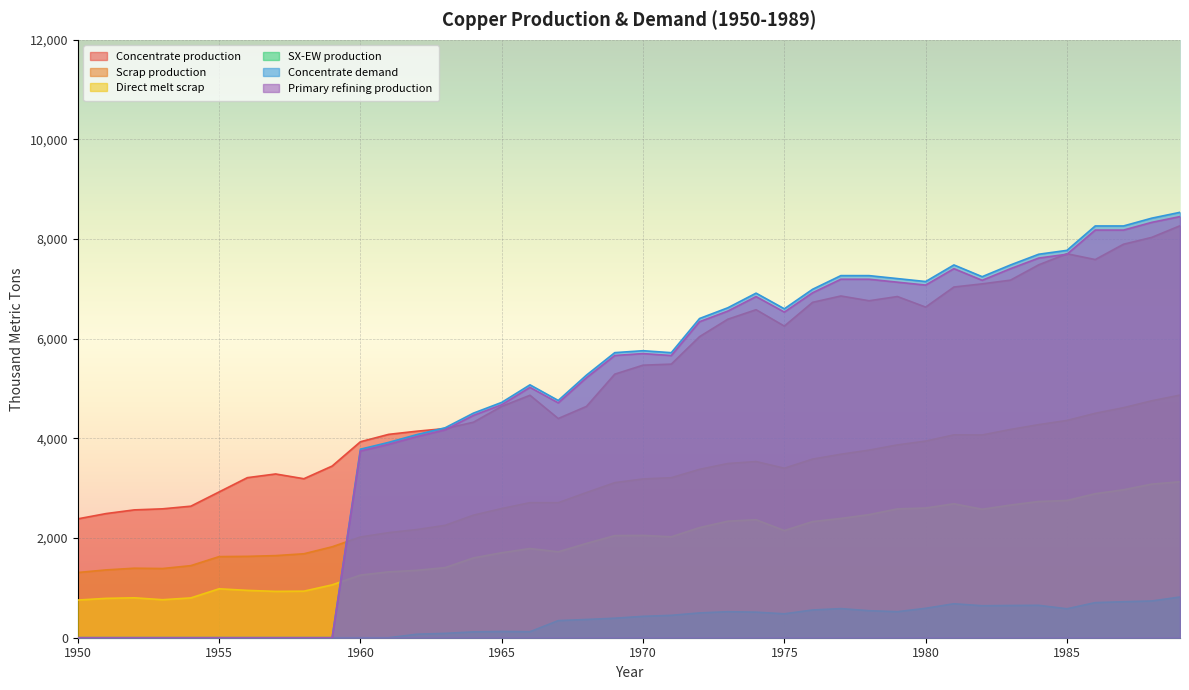

In Primary refining production, how many points are higher than both neighbors (excluding endpoints)?

6